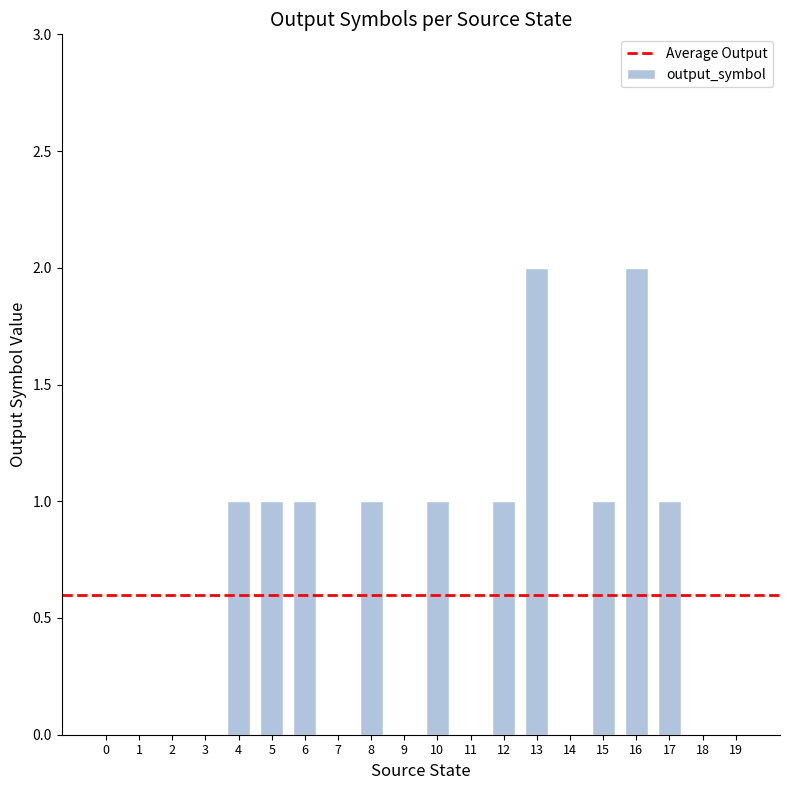

The chart shows a value of 2 at 15. True or false?

False